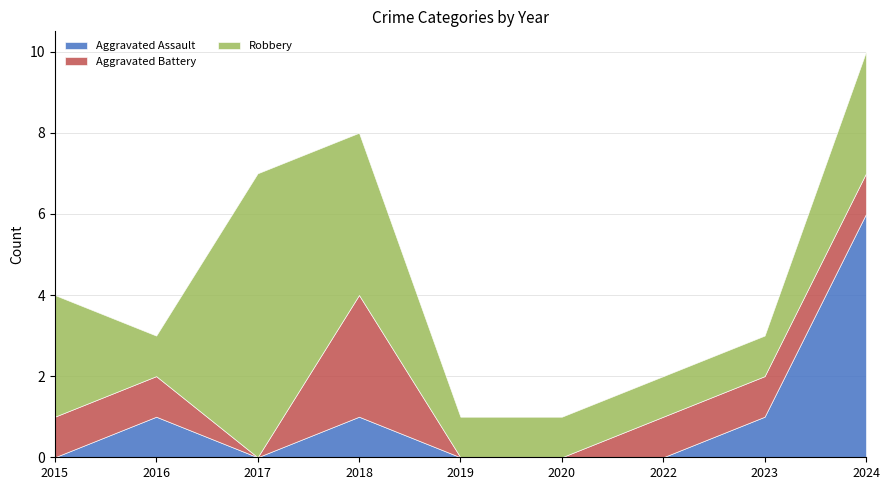

How many lines are shown in the chart?

3